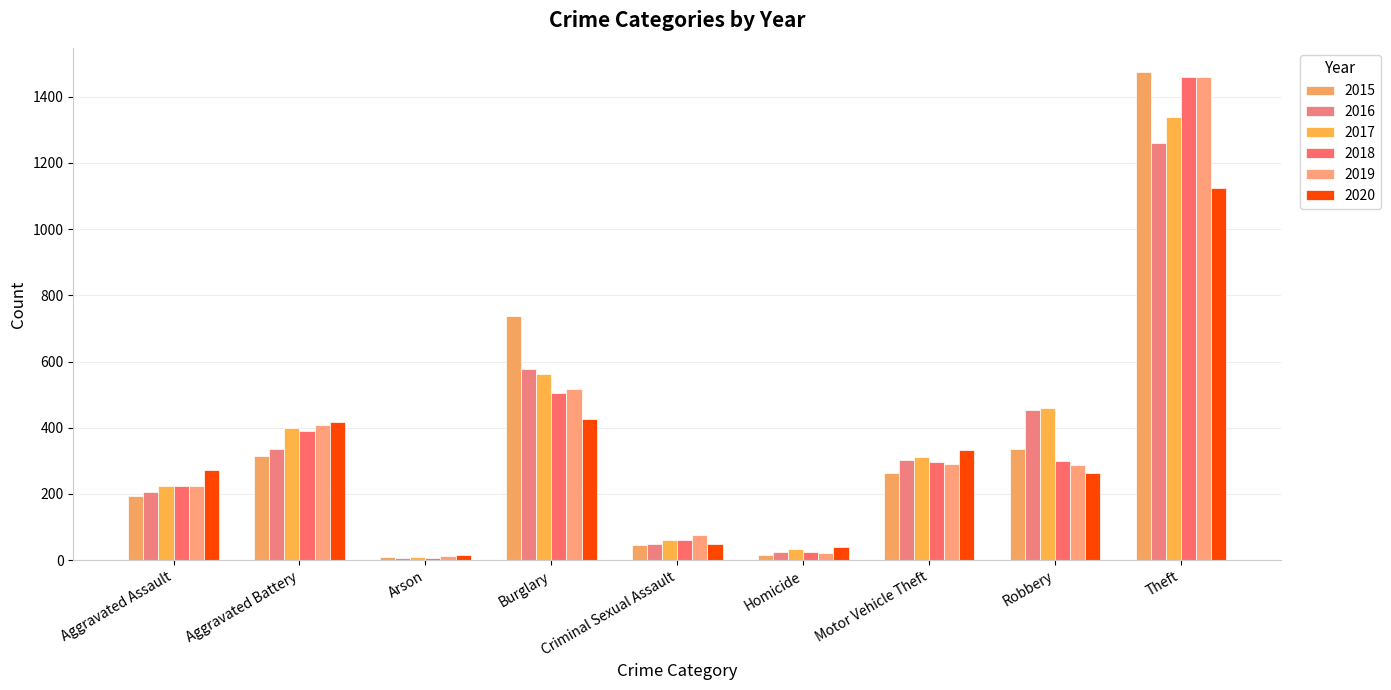

Read the 2016 value at Motor Vehicle Theft, to the nearest 100.

300